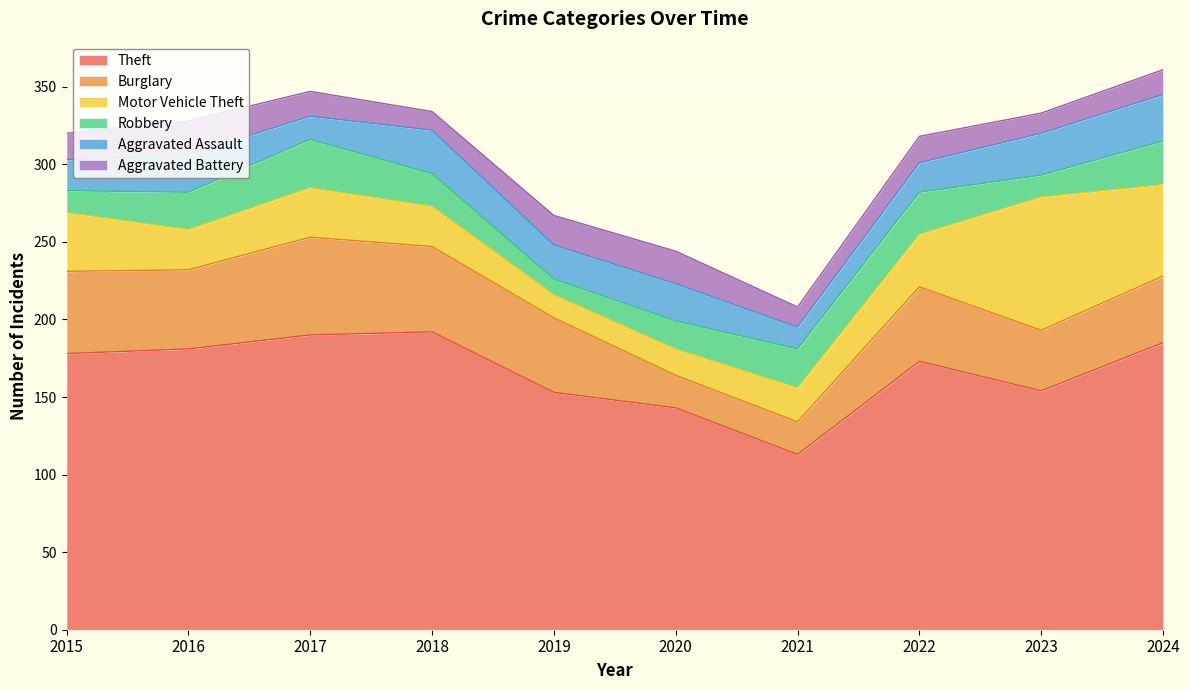

True or false: Robbery has a value of 31 at 2017.

True